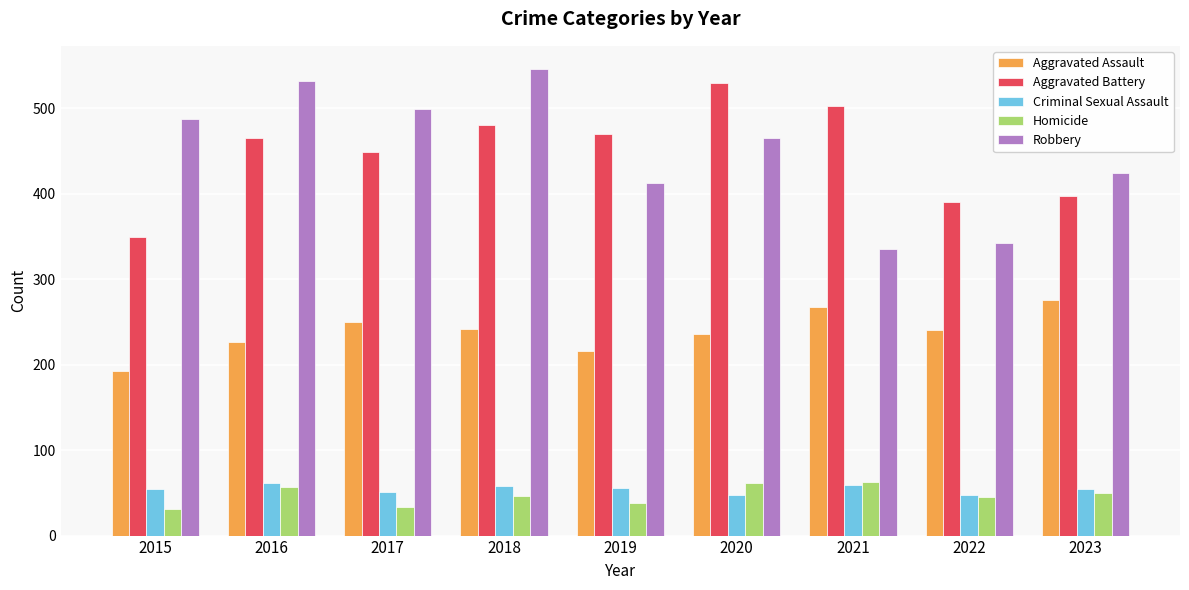

List the labels in order of Aggravated Battery value, smallest first.

2015, 2022, 2023, 2017, 2016, 2019, 2018, 2021, 2020